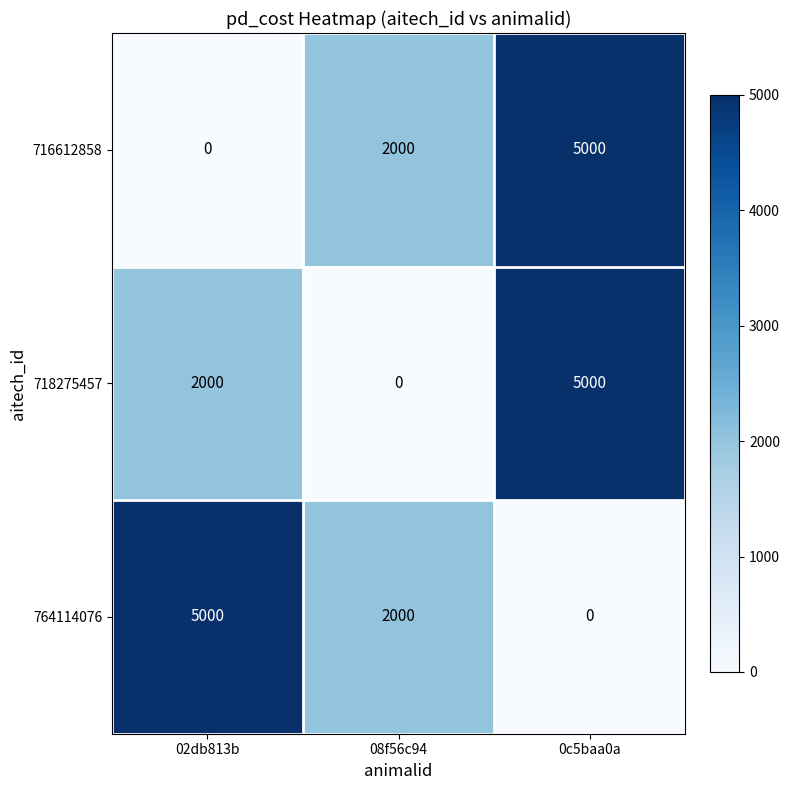

What is the difference between the highest and lowest values at 02db813b?

5000